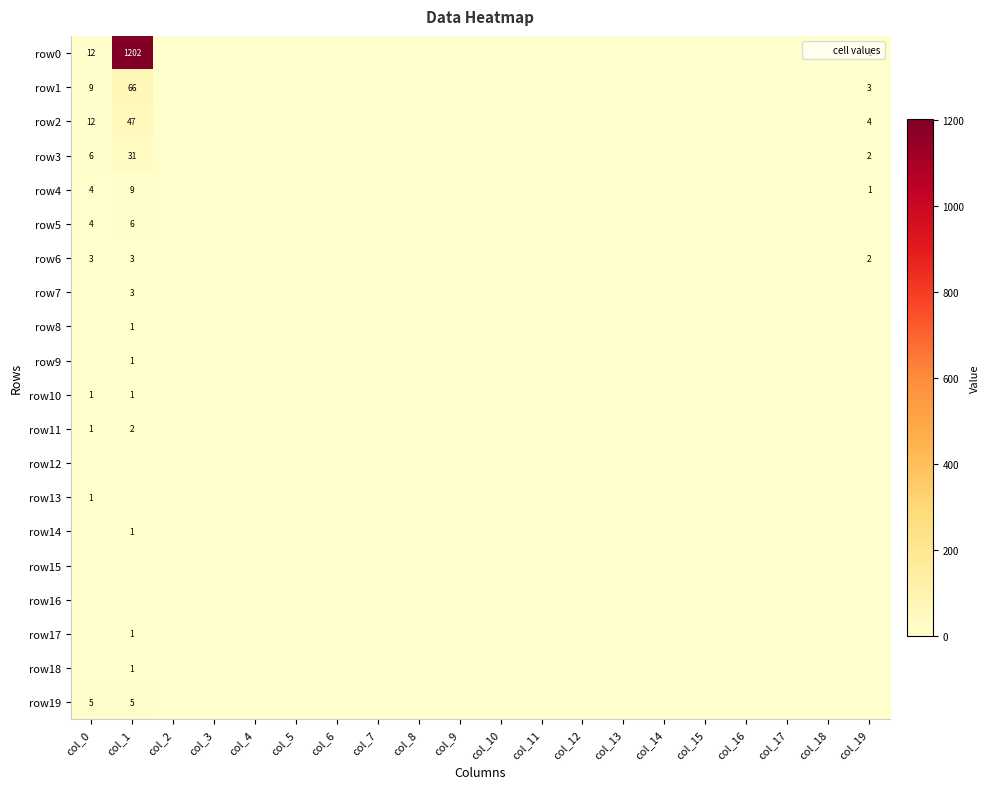

How many distinct data groups are displayed?

20